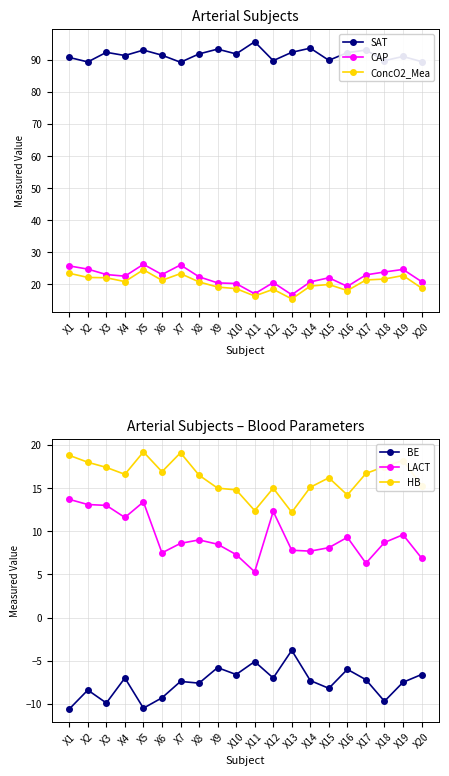

Reading left to right, what are all the values shown in this chart?

SAT: X1=90.8	X2=89.4	X3=92.4	X4=91.4	X5=93.1	X6=91.5	X7=89.3	X8=91.9	X9=93.4	X10=91.9	X11=95.7	X12=89.8	X13=92.4	X14=93.7	X15=89.9	X16=92.3	X17=93.1	X18=89.8	X19=91.1	X20=89.5
CAP: X1=25.7	X2=24.7	X3=23.0	X4=22.5	X5=26.2	X6=23.0	X7=26.0	X8=22.3	X9=20.4	X10=20.2	X11=17.0	X12=20.5	X13=16.7	X14=20.7	X15=22.0	X16=19.3	X17=22.9	X18=23.8	X19=24.6	X20=20.8
ConcO2_Mea: X1=23.4	X2=22.1	X3=22.0	X4=20.8	X5=24.5	X6=21.2	X7=23.3	X8=20.7	X9=19.1	X10=18.6	X11=16.3	X12=18.4	X13=15.4	X14=19.4	X15=19.9	X16=18.0	X17=21.3	X18=21.6	X19=22.7	X20=18.8
BE: X1=-10.6	X2=-8.4	X3=-9.9	X4=-7.0	X5=-10.5	X6=-9.3	X7=-7.4	X8=-7.6	X9=-5.8	X10=-6.6	X11=-5.1	X12=-7.0	X13=-3.8	X14=-7.3	X15=-8.2	X16=-6.0	X17=-7.2	X18=-9.7	X19=-7.5	X20=-6.6
LACT: X1=13.7	X2=13.1	X3=13.0	X4=11.6	X5=13.4	X6=7.5	X7=8.6	X8=9.0	X9=8.5	X10=7.3	X11=5.3	X12=12.3	X13=7.8	X14=7.7	X15=8.1	X16=9.3	X17=6.3	X18=8.7	X19=9.6	X20=6.9
HB: X1=18.8	X2=18.0	X3=17.4	X4=16.6	X5=19.2	X6=16.9	X7=19.1	X8=16.5	X9=15.0	X10=14.8	X11=12.4	X12=15.0	X13=12.2	X14=15.1	X15=16.2	X16=14.2	X17=16.7	X18=17.5	X19=18.2	X20=15.3